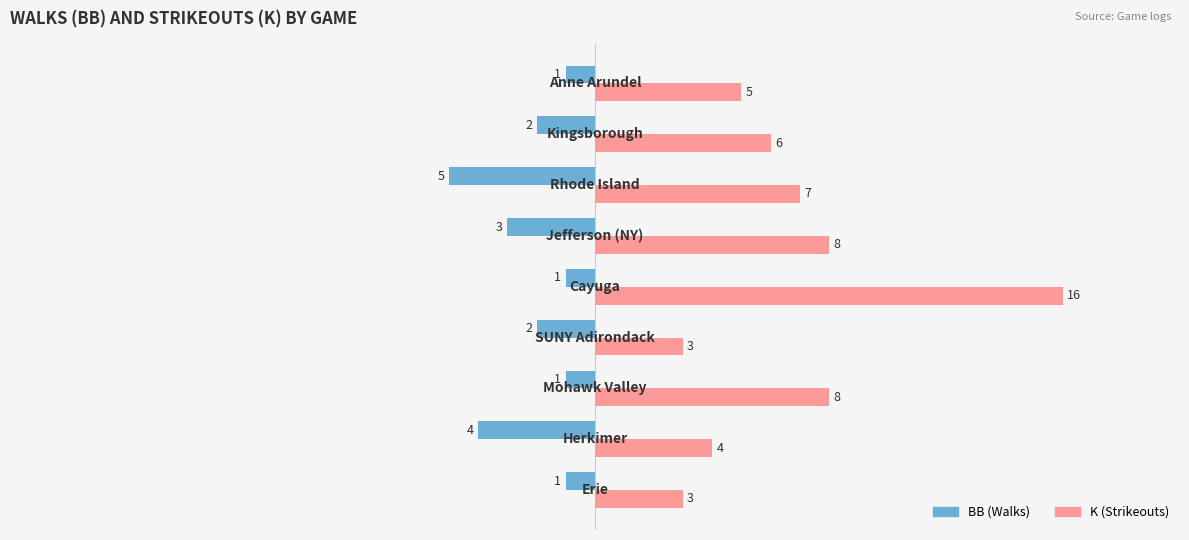

What is the maximum value shown in the chart?

16